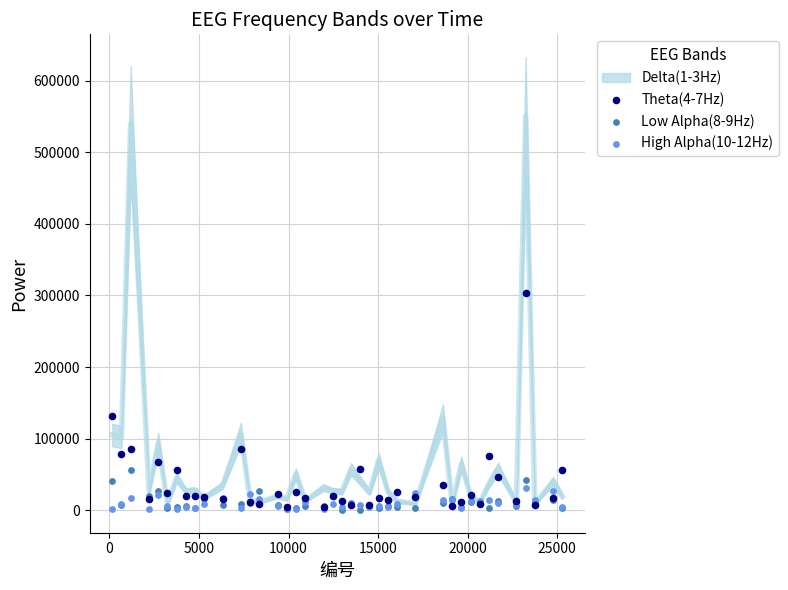

Which series has the widest spread of Y values?

Theta(4-7Hz)